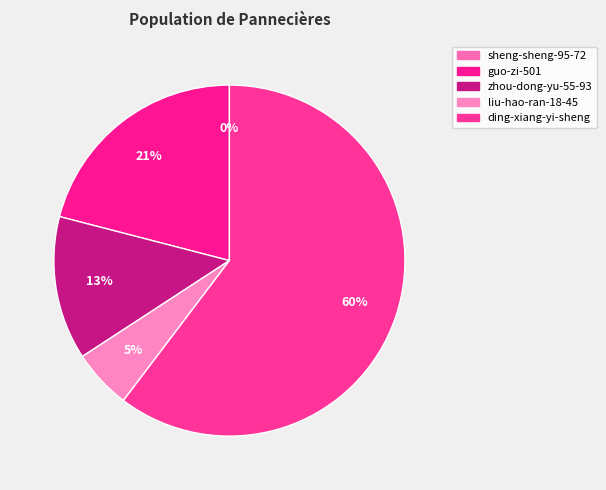

Is it true that sheng-sheng-95-72 is 0% of the pie?

True